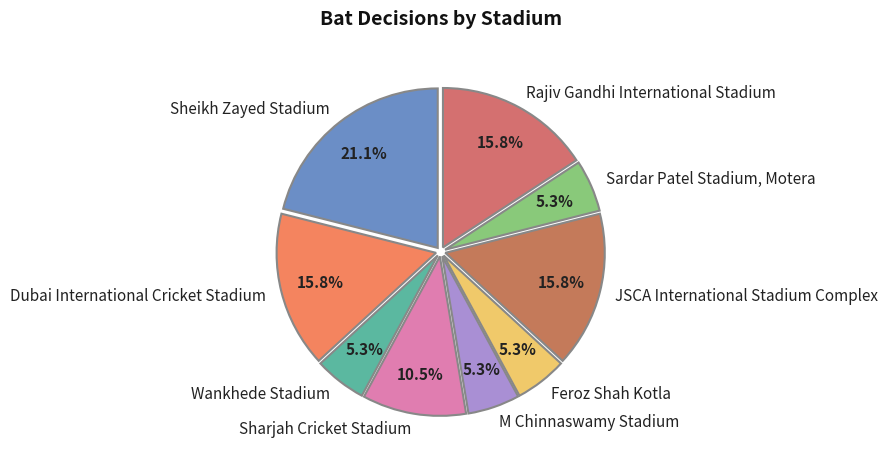

What portion of the pie excludes Sheikh Zayed Stadium?

78.9%